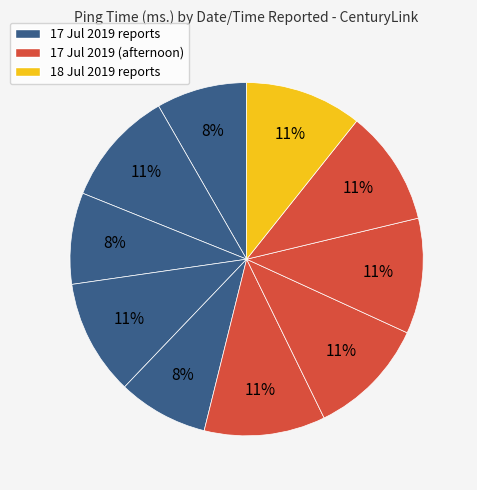

How many slices are in this pie chart?

10